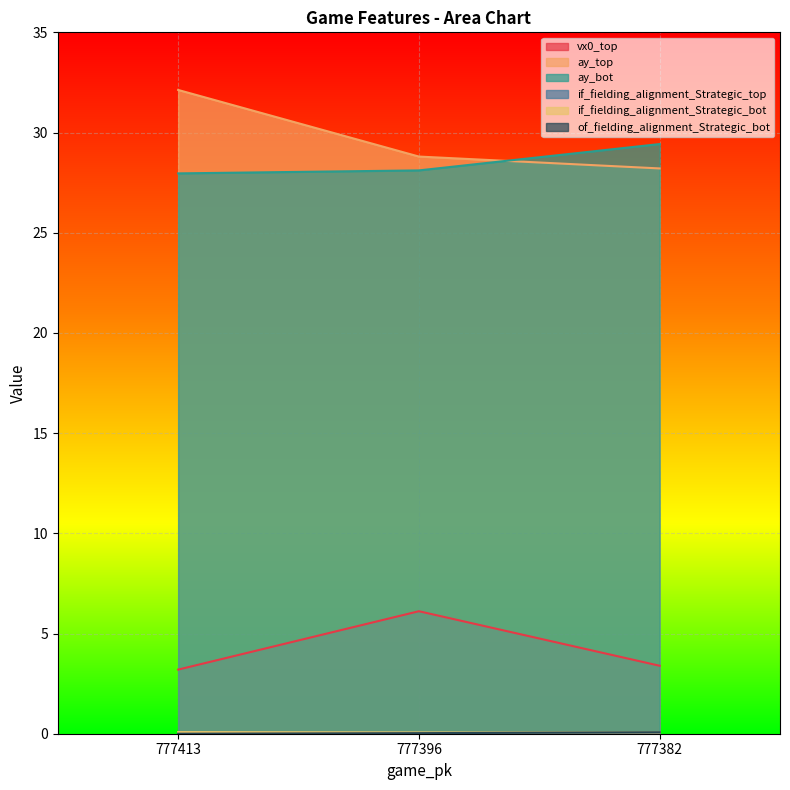

What are all the series names shown in the legend?

vx0_top, ay_top, ay_bot, if_fielding_alignment_Strategic_top, if_fielding_alignment_Strategic_bot, of_fielding_alignment_Strategic_bot